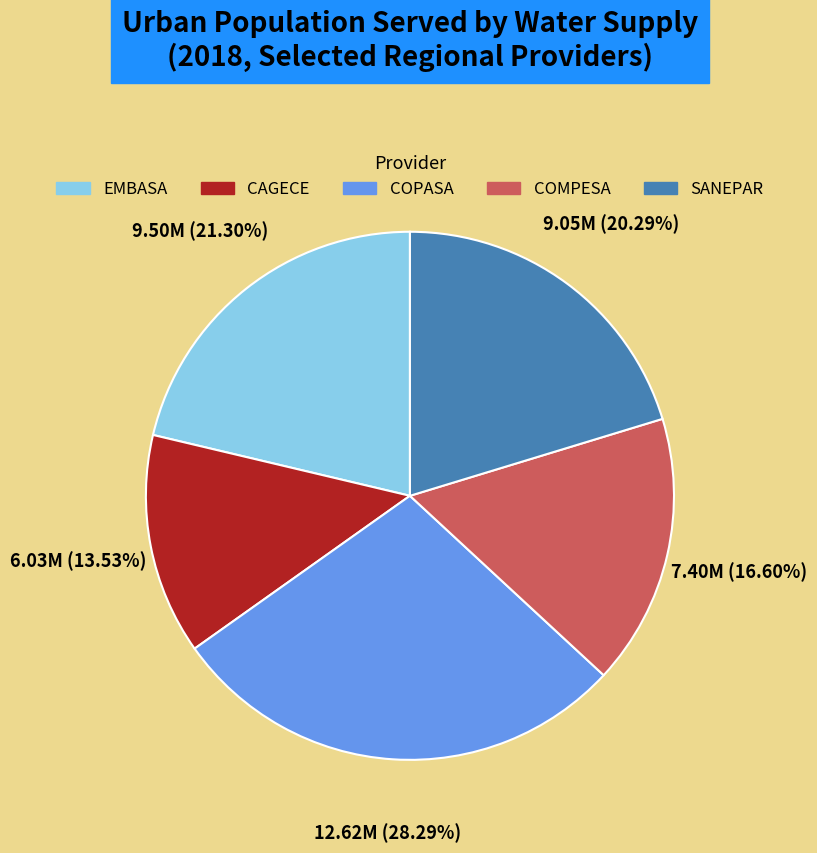

How many slices are in this pie chart?

5